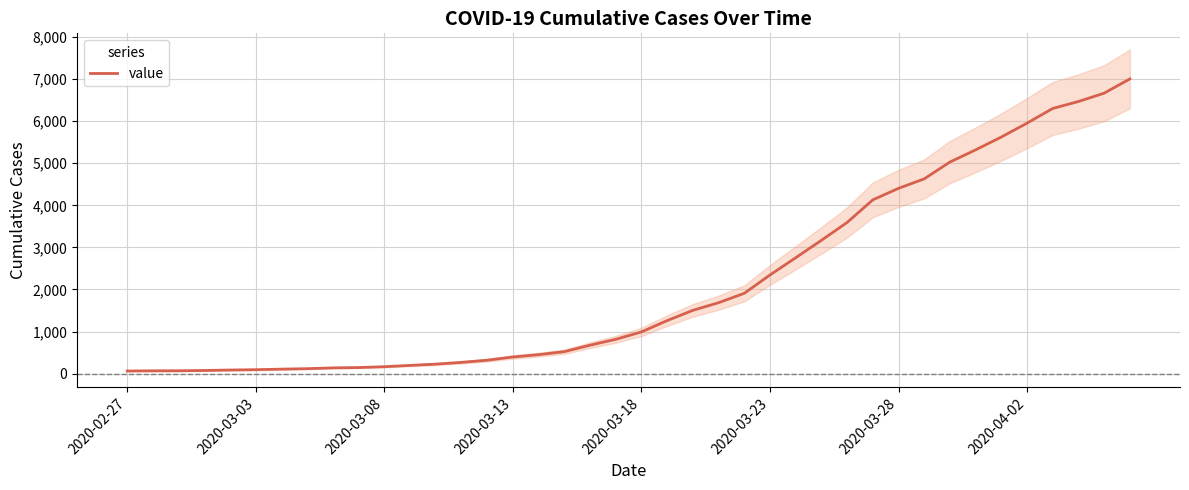

List the labels in order of value, smallest first.

2020-02-27, 2020-03-03, 2020-03-08, 2020-03-13, 2020-03-18, 2020-03-23, 2020-03-28, 2020-04-02, 8, 9, 10, 11, 12, 13, 14, 15, 16, 17, 18, 19, 20, 21, 22, 23, 24, 25, 26, 27, 28, 29, 30, 31, 32, 33, 34, 35, 36, 37, 38, 39